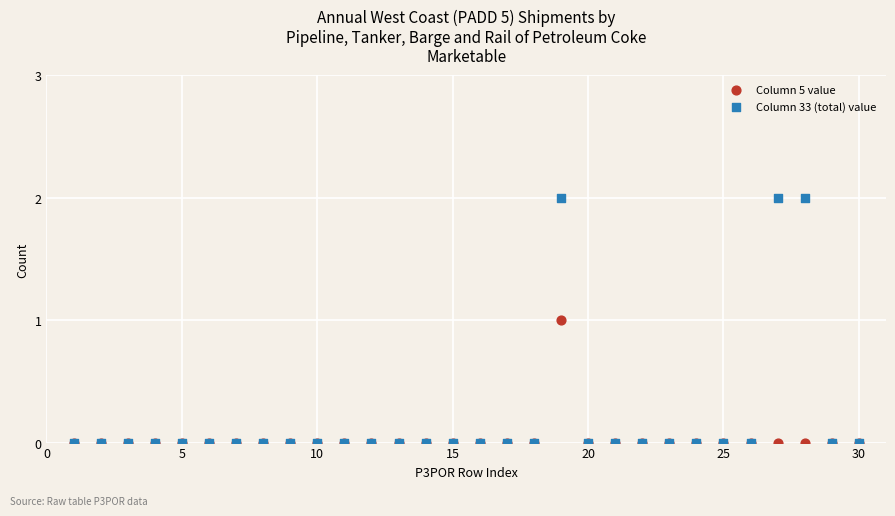

What are all the series names shown in the legend?

Column 5 value, Column 33 (total) value